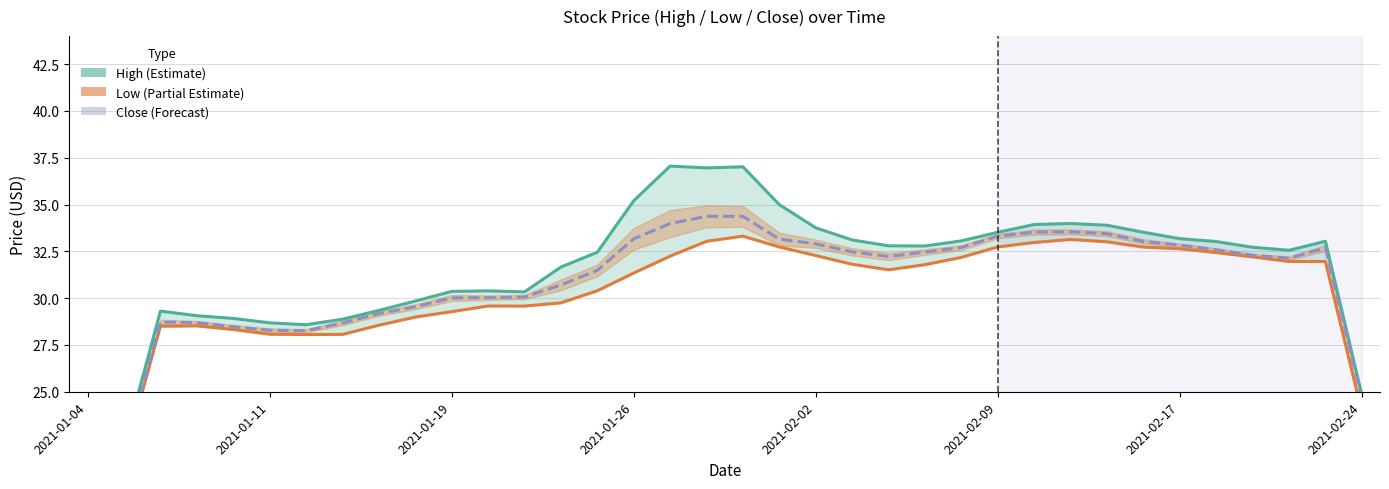

How many data points in Low are above 31?

20